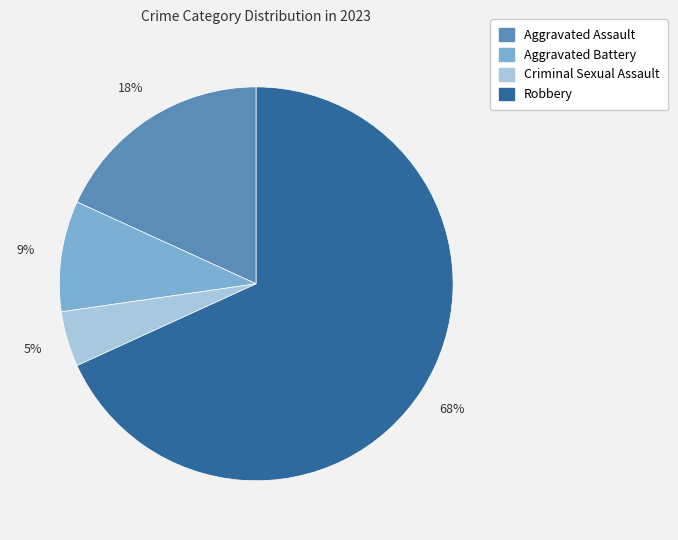

Which has a higher value, Aggravated Assault or Criminal Sexual Assault?

Aggravated Assault